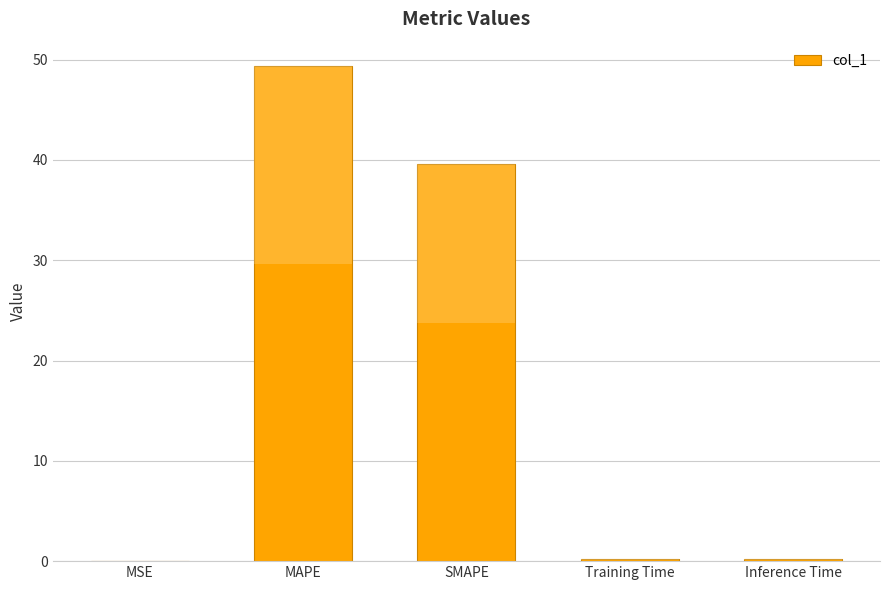

Which category has the highest value across all series?

MAPE